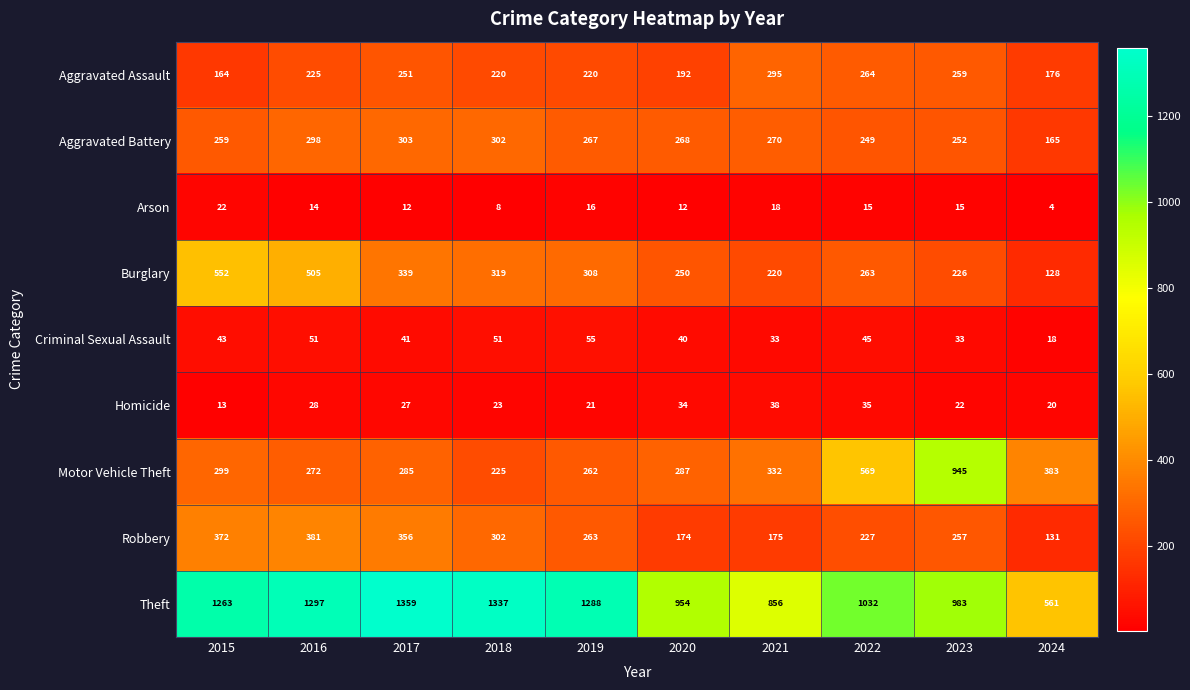

Rank the series at 2020 from highest to lowest value.

Theft, Motor Vehicle Theft, Aggravated Battery, Burglary, Aggravated Assault, Robbery, Criminal Sexual Assault, Homicide, Arson